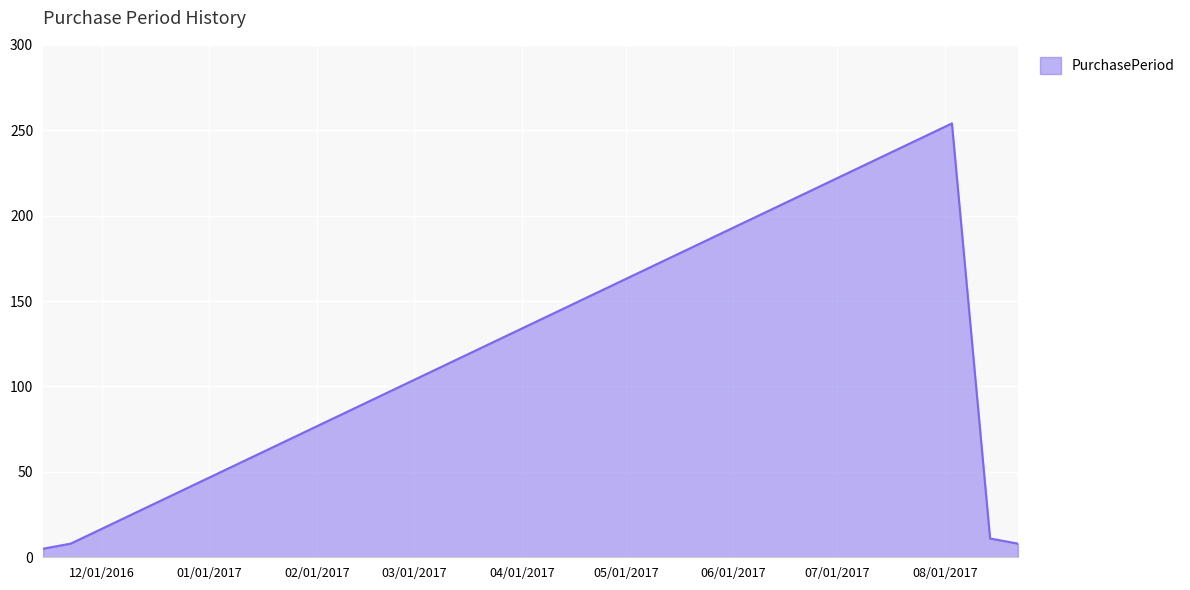

What is the maximum value shown in the chart?

254